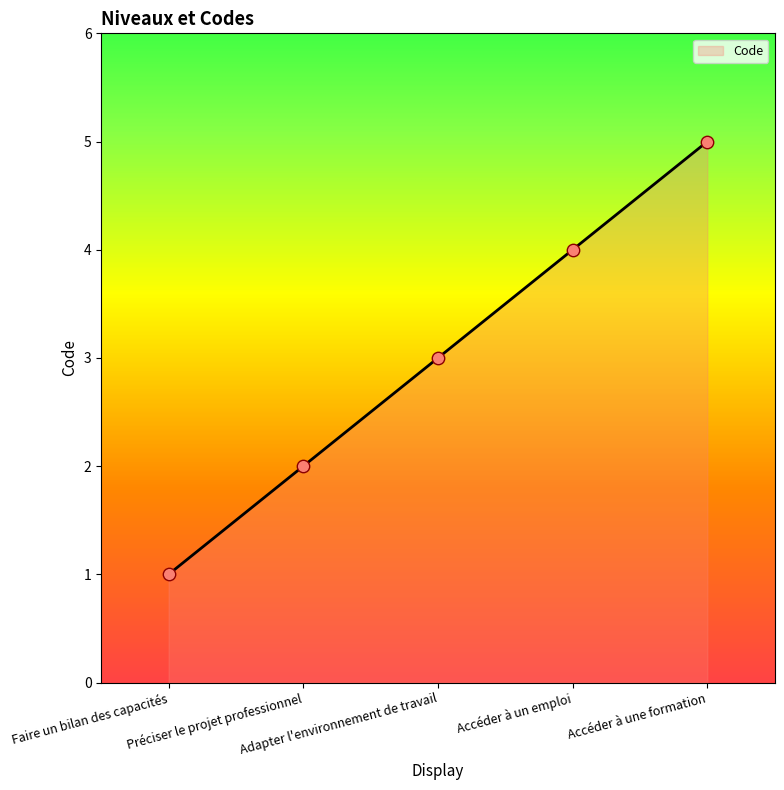

Which has a higher value, Préciser le projet professionnel or Faire un bilan des capacités?

Préciser le projet professionnel